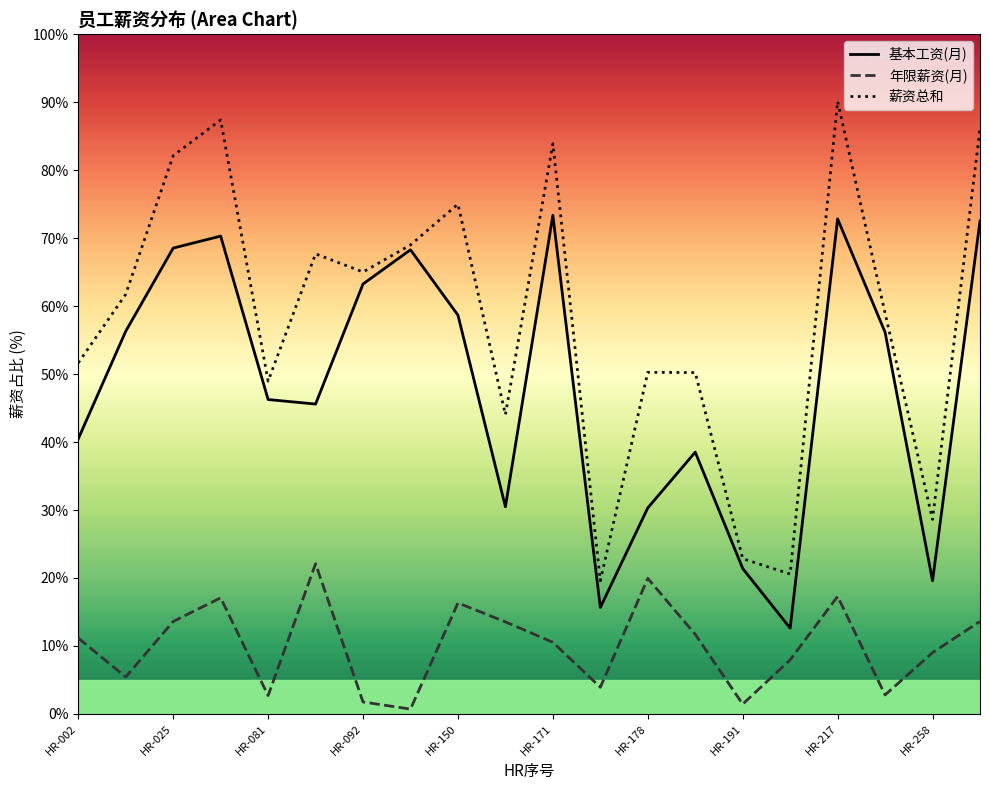

True or false: 年限薪资(月) and 薪资总和 cross at least once.

False